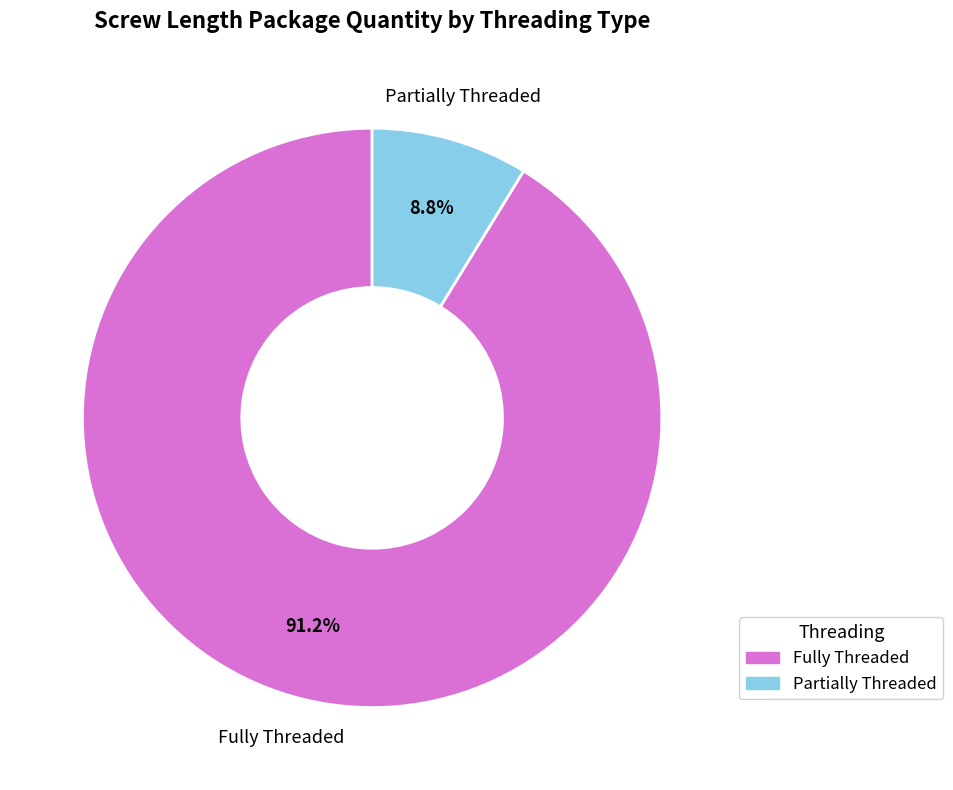

Does any single category account for the majority?

Yes